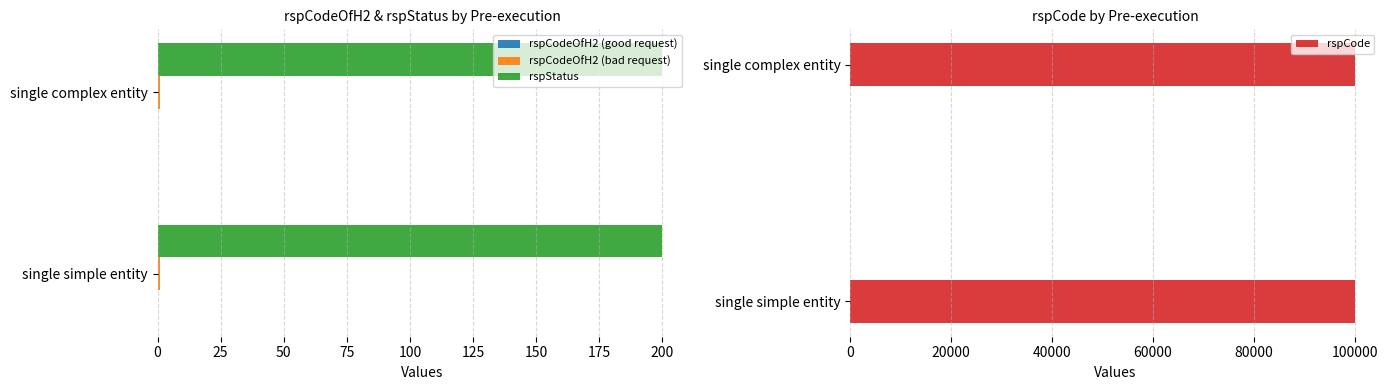

Which category has the highest value in the rspStatus series?

single simple entity